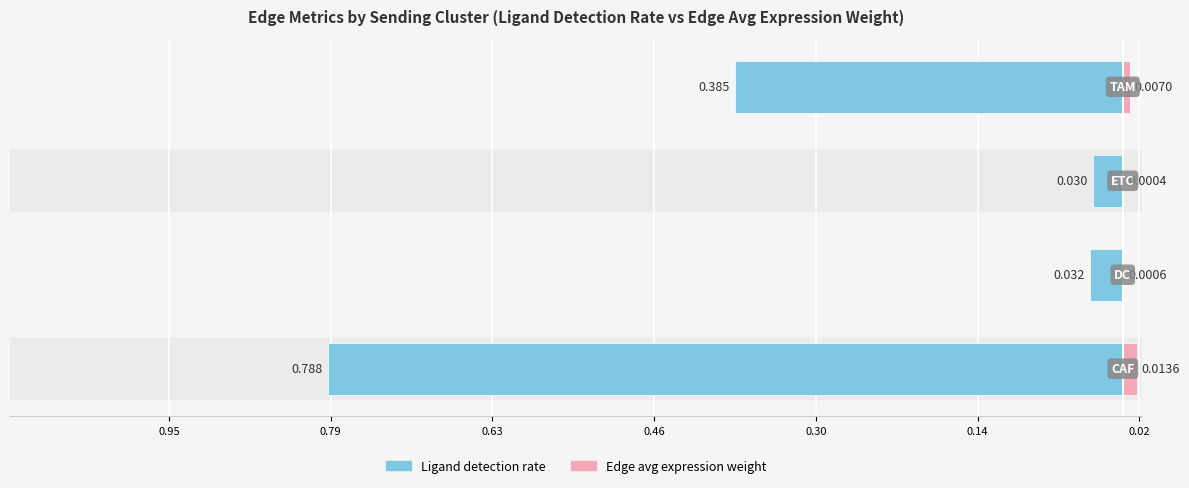

At which label is Ligand detection rate closest to 0?

ETC